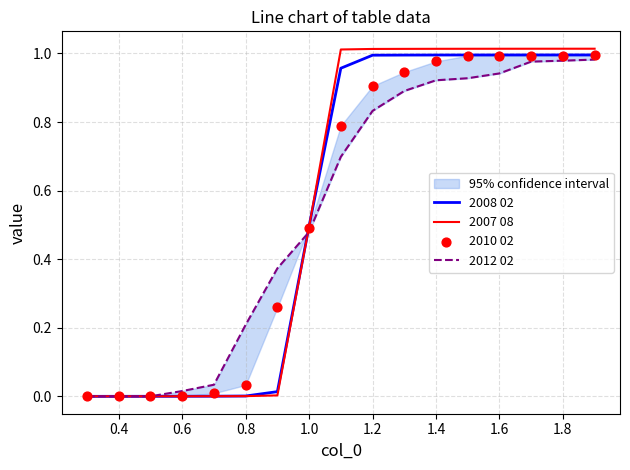

Which series has the widest spread of Y values?

2007 08